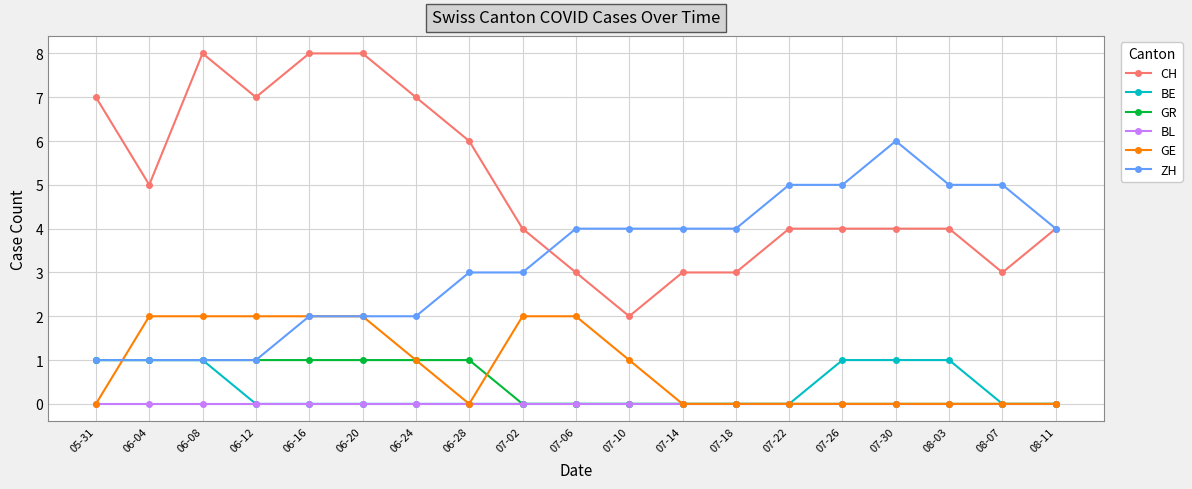

What is the total value across all series at 06-16?

13